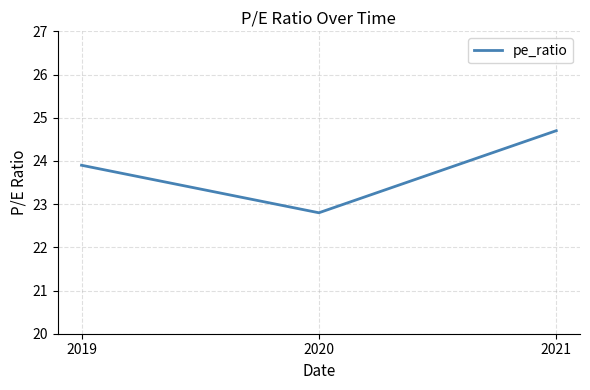

What is the maximum value shown in the chart?

24.7